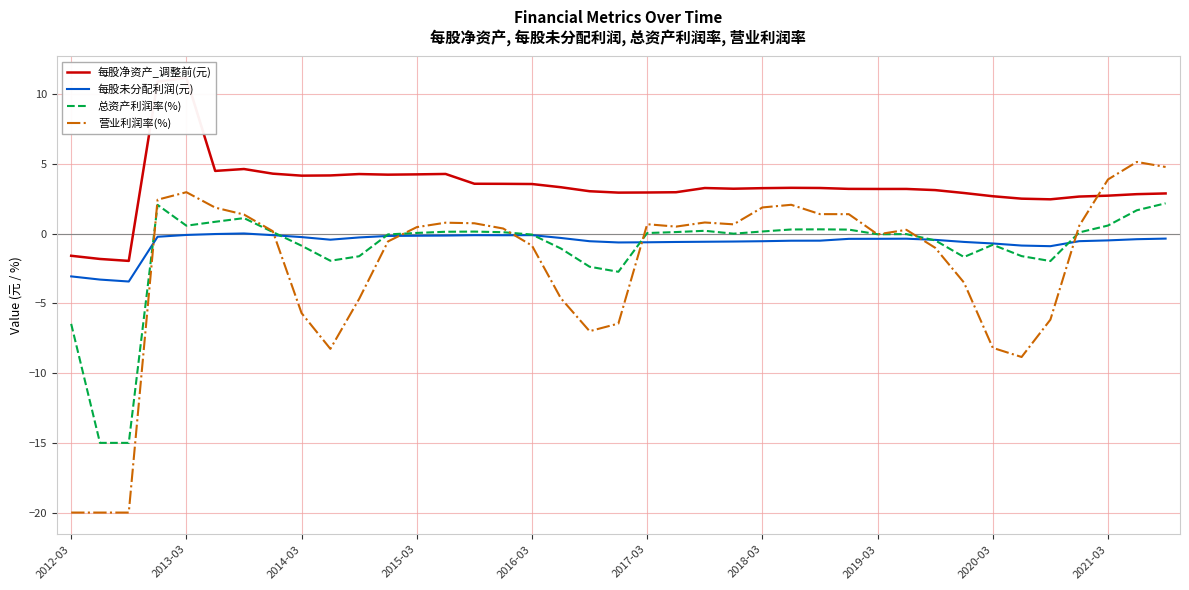

Is it true that 总资产利润率(%) equals -0.9 at 2014-03?

True